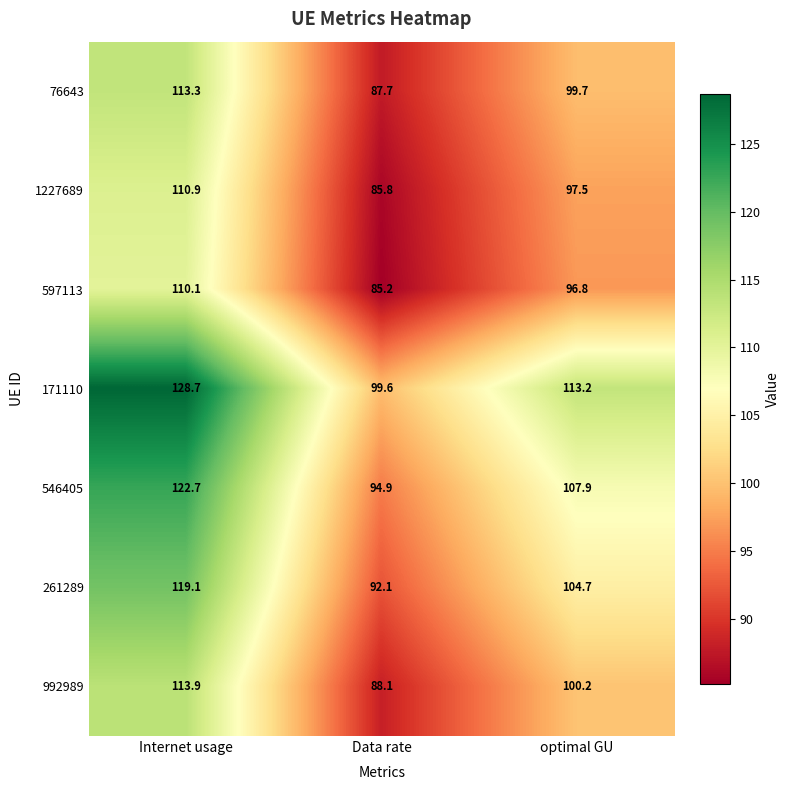

How many data points does each series have?

3